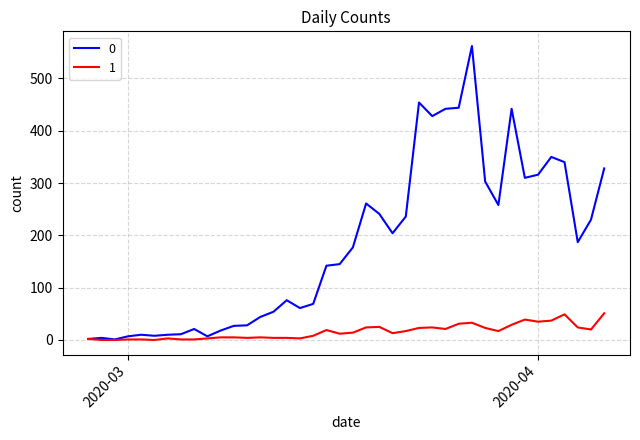

Rank the series by their average value, from highest to lowest.

0, 1